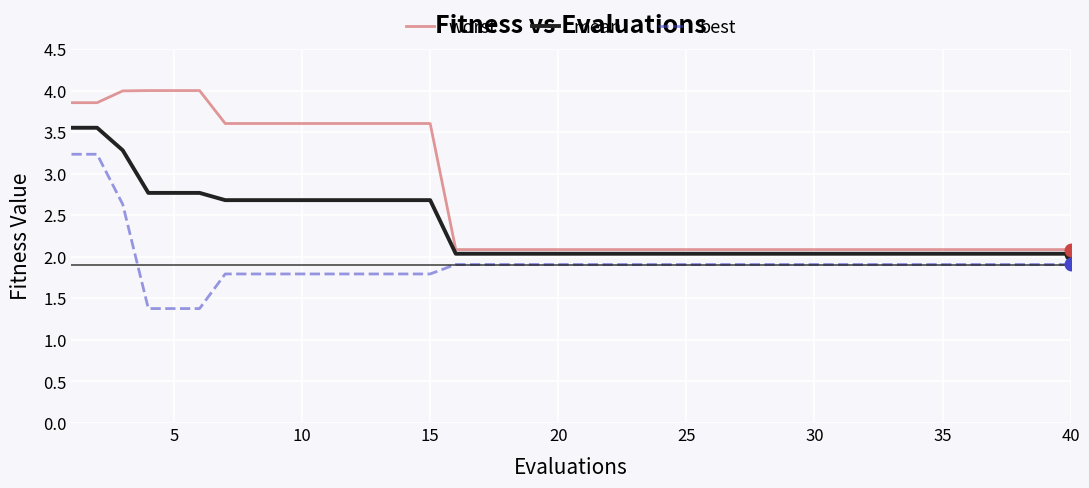

Which series has the largest total across all categories?

worst